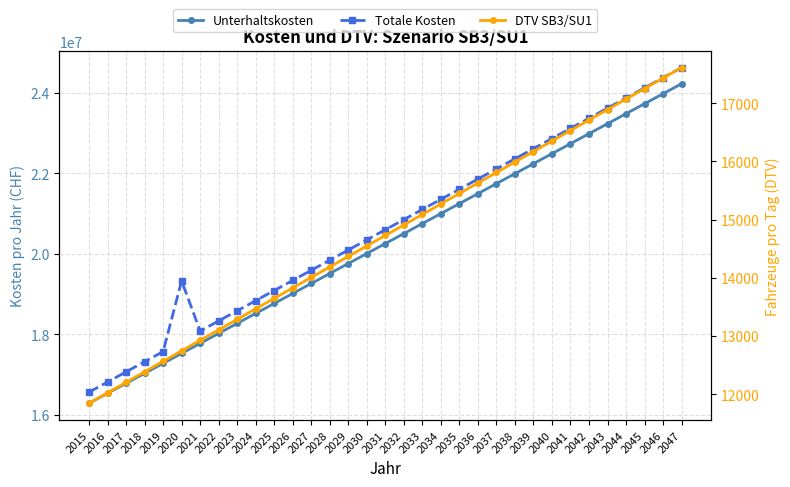

Reading left to right, list all the values displayed in this chart.

Unterhaltskosten: 2015=16283823.1	2016=16531881.8	2017=16779946.9	2018=17028018.7	2019=17276097.6	2020=17524183.7	2021=17772277.6	2022=18020379.4	2023=18268489.5	2024=18516608.3	2025=18764736.1	2026=19012873.3	2027=19261020.3	2028=19509177.4	2029=19757345.1	2030=20005523.8	2031=20253713.8	2032=20501915.7	2033=20750129.8	2034=20998356.5	2035=21246596.5	2036=21494850.0	2037=21743117.7	2038=21991400.0	2039=22239697.4	2040=22488010.4	2041=22736339.6	2042=22984685.5	2043=23233048.6	2044=23481429.6	2045=23729828.9	2046=23978247.2	2047=24226685.2
Totale Kosten: 2015=16559884.9	2016=16812083.7	2017=17064287.2	2018=17316494.8	2019=17568695.8	2020=19328309.4	2021=18078920.1	2022=18330778.4	2023=18582634.6	2024=18834488.9	2025=19086341.7	2026=19338193.5	2027=19590044.6	2028=19841895.3	2029=20093746.1	2030=20345597.4	2031=20597449.7	2032=20849303.2	2033=21101158.5	2034=21353016.1	2035=21604876.3	2036=21856739.6	2037=22108606.6	2038=22360477.8	2039=22612353.6	2040=22864234.5	2041=23116121.1	2042=23368013.9	2043=23619913.5	2044=23871820.4	2045=24123735.3	2046=24375658.6	2047=24627591.1
DTV SB3/SU1: 2015=11842.7	2016=12023.0	2017=12203.3	2018=12383.7	2019=12564.0	2020=12744.4	2021=12924.7	2022=13105.1	2023=13285.4	2024=13465.8	2025=13646.1	2026=13826.5	2027=14006.8	2028=14187.1	2029=14367.5	2030=14547.8	2031=14728.2	2032=14908.5	2033=15088.9	2034=15269.2	2035=15449.6	2036=15629.9	2037=15810.2	2038=15990.6	2039=16170.9	2040=16351.3	2041=16531.6	2042=16712.0	2043=16892.3	2044=17072.7	2045=17253.0	2046=17433.3	2047=17613.7